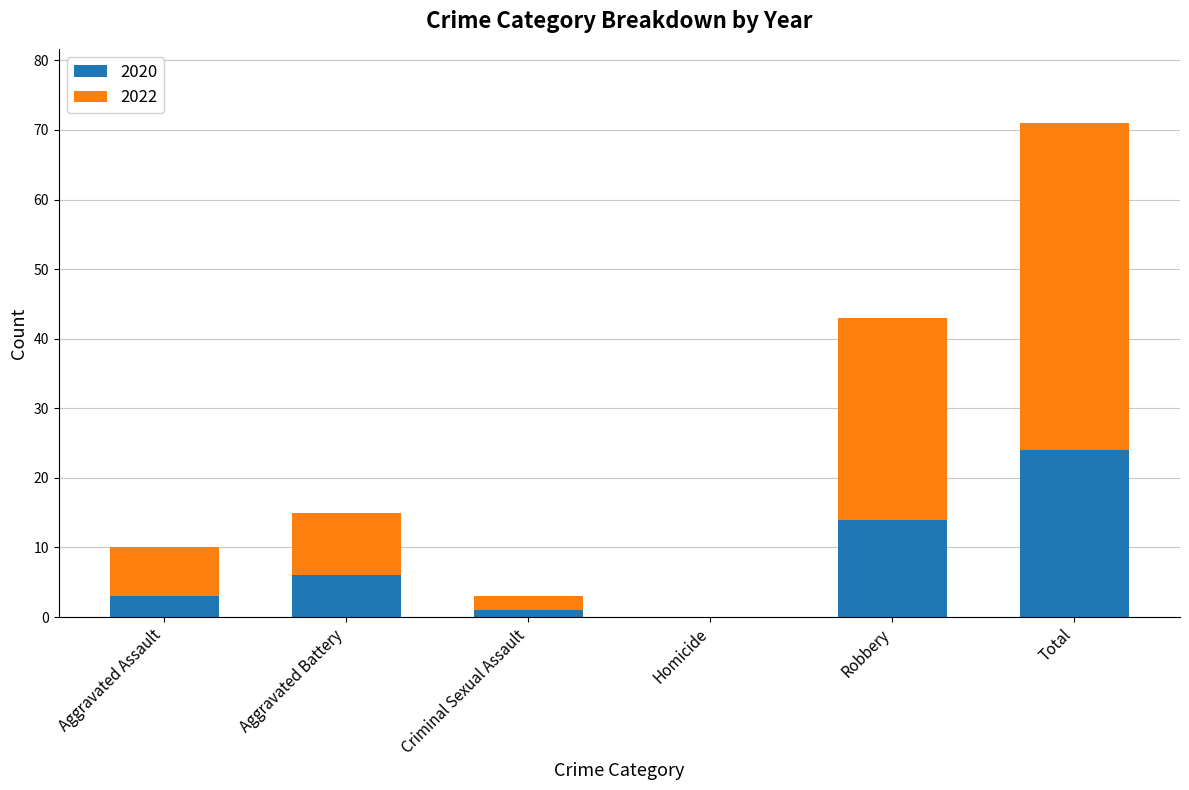

What is the sum of all 2020 values?

48